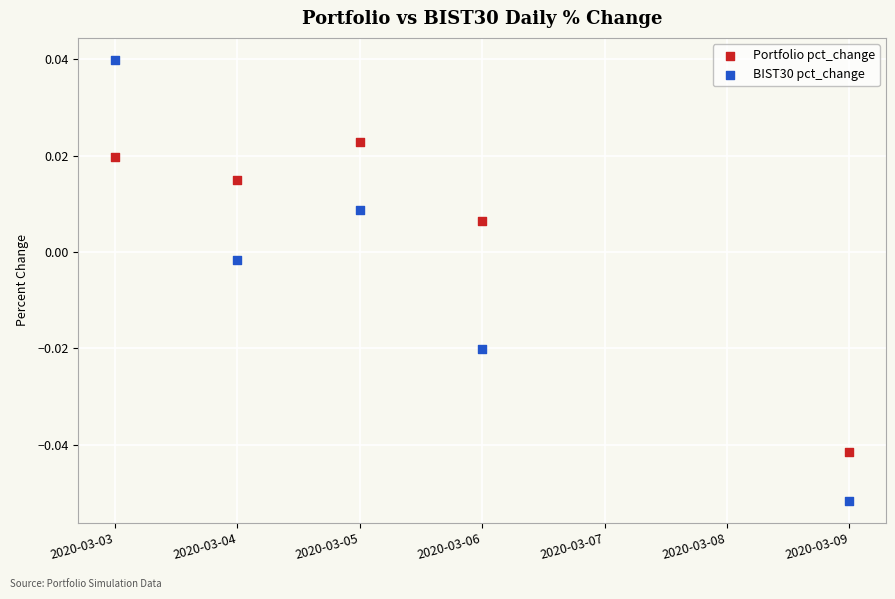

Which series contains the lowest Y value?

BIST30 pct_change